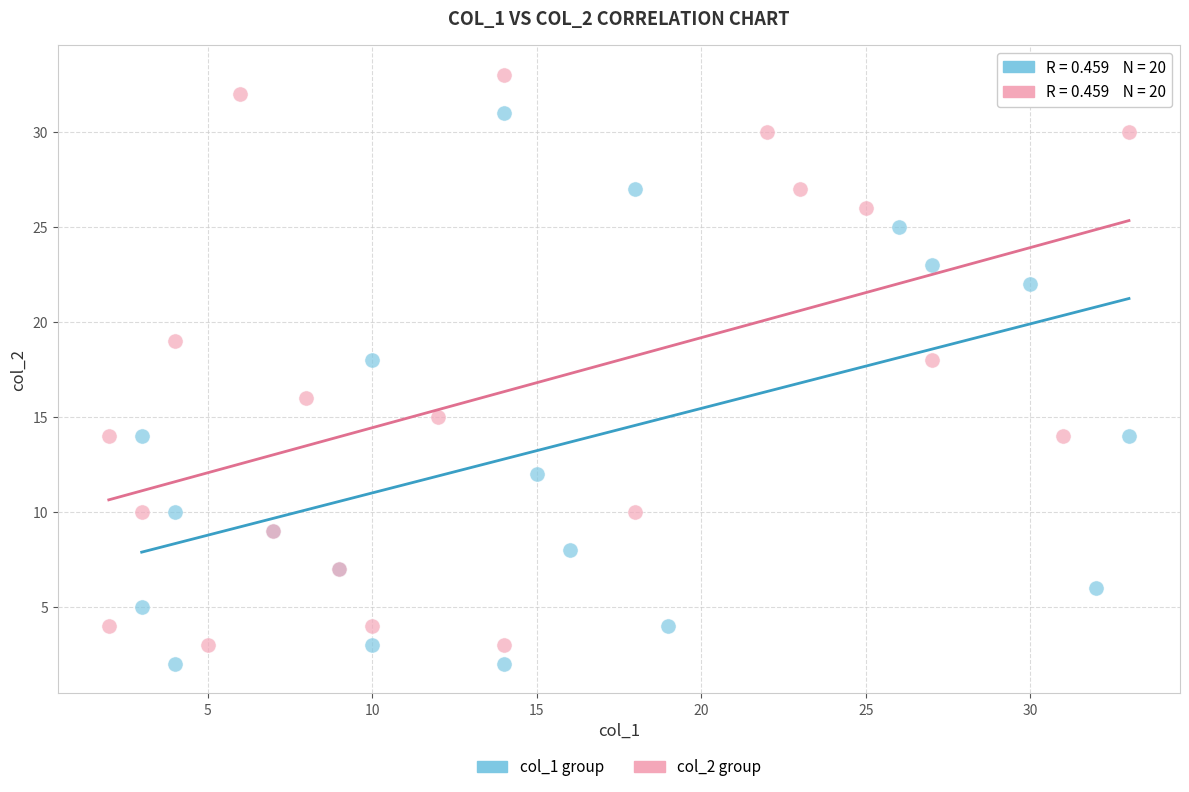

Which series reaches the minimum Y coordinate?

col_1 group